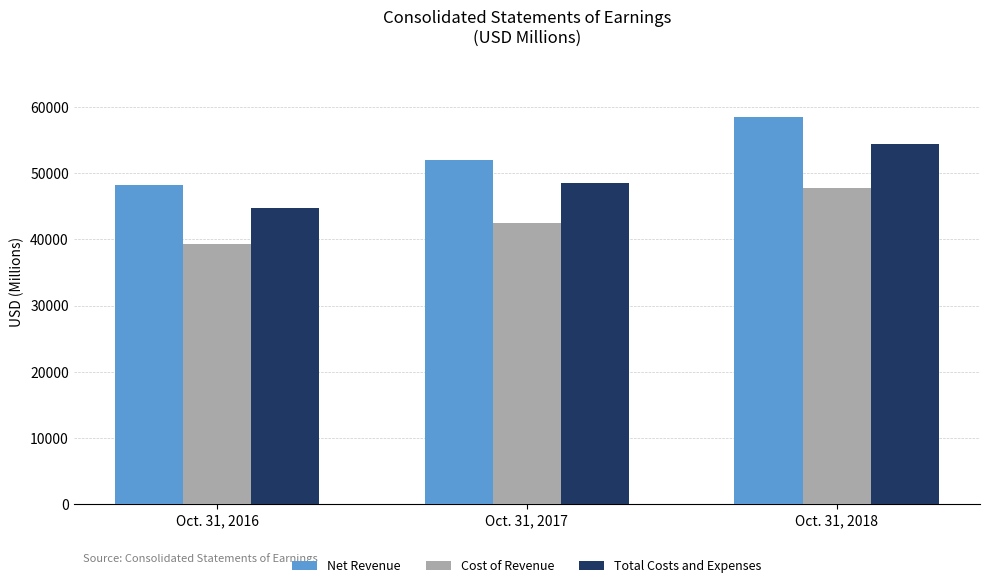

Which series changed the most between Oct. 31, 2016 and Oct. 31, 2018?

Net Revenue